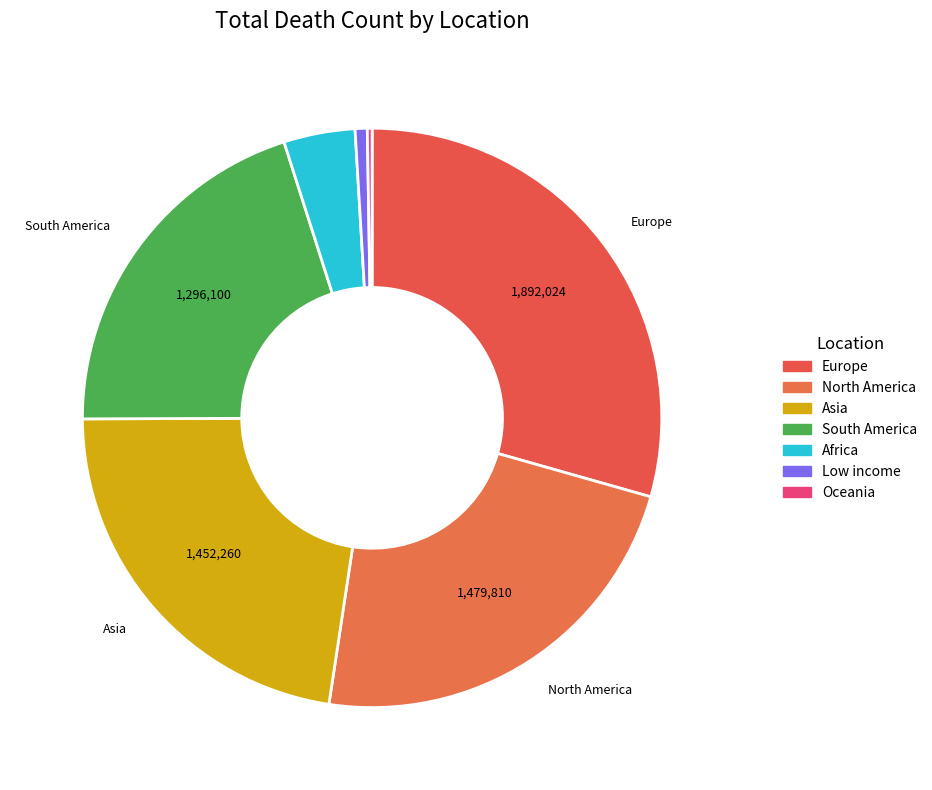

Which slice is the largest?

Europe